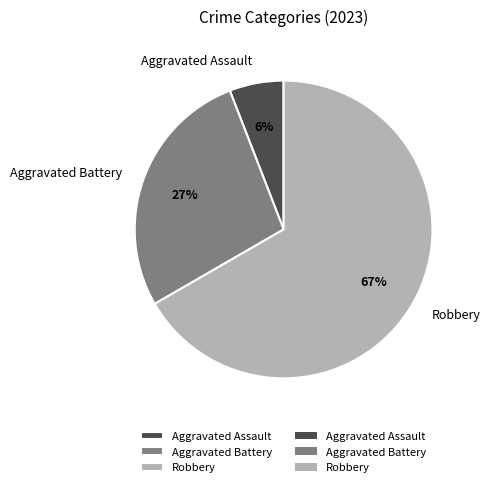

The Aggravated Battery slice represents 27% of the pie. True or false?

True